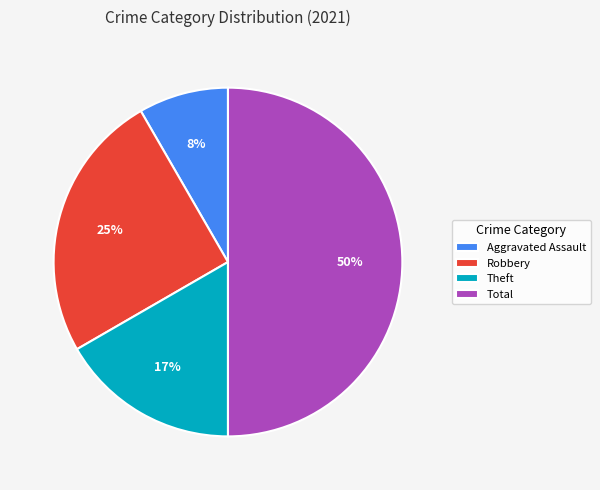

Which category has the smallest portion of the pie?

Aggravated Assault